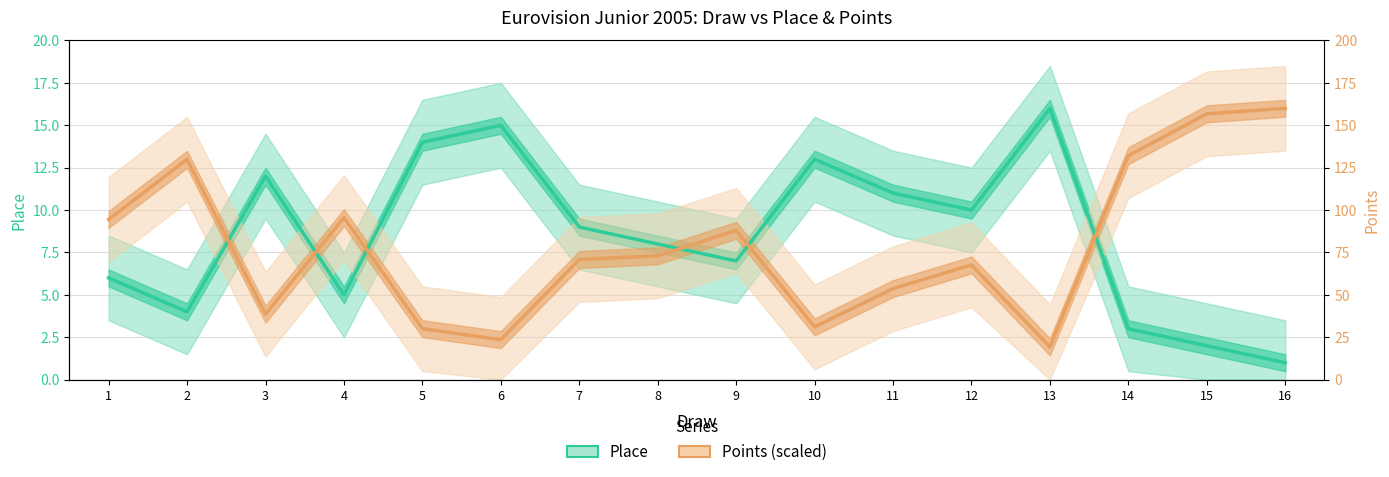

Rank the series by their average value, from highest to lowest.

Place, Points (scaled)